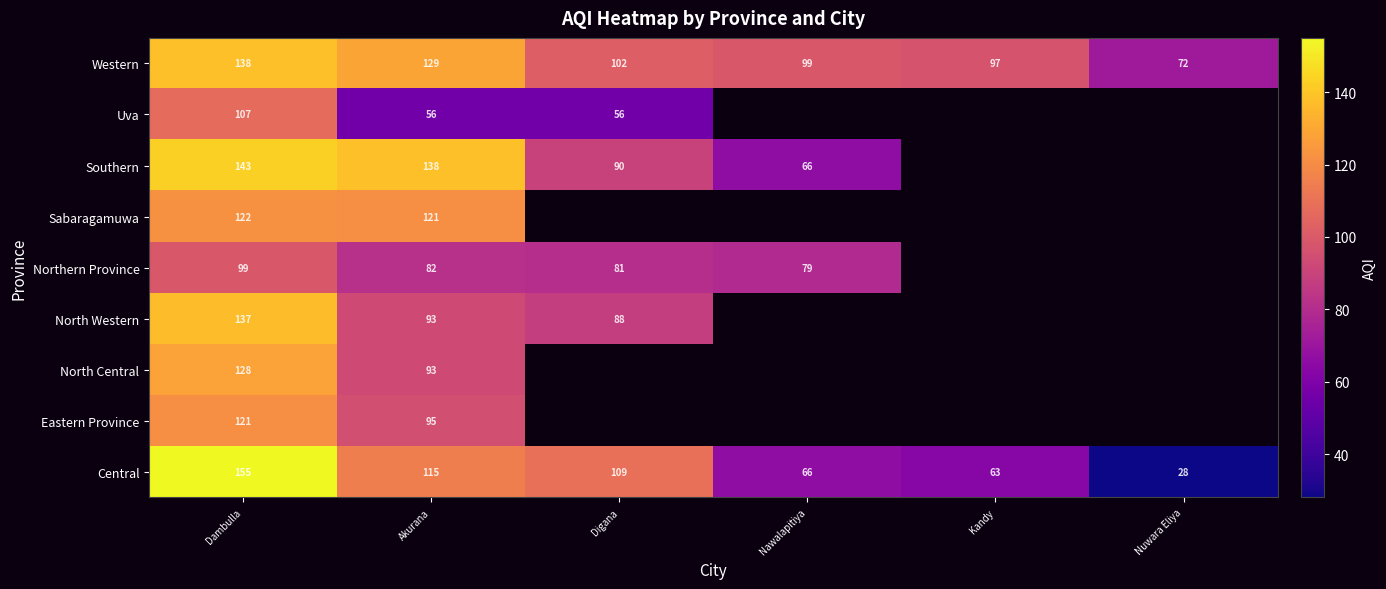

What is the sum of all Western values?

637